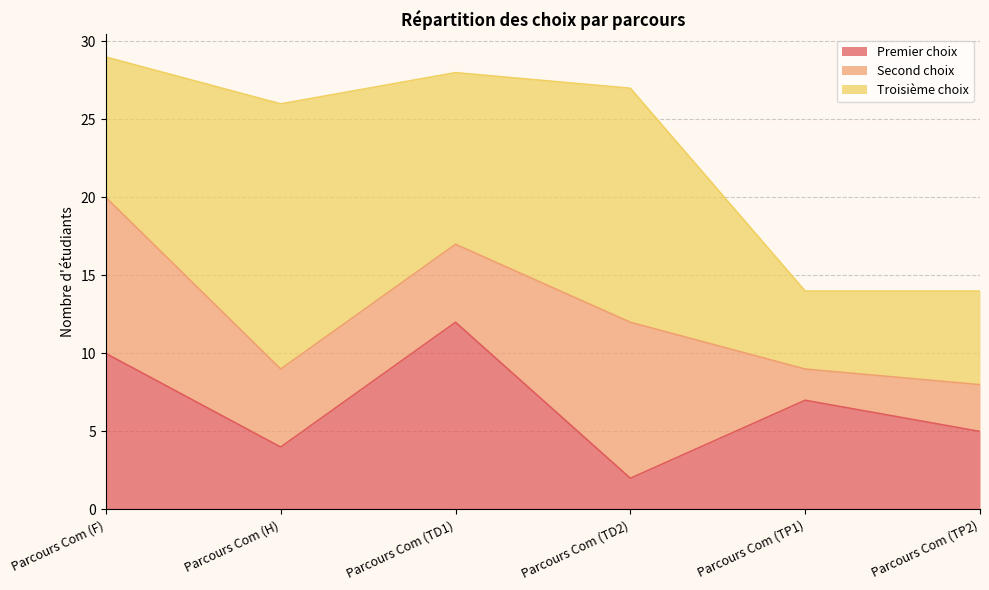

What is the label of the 3rd point from the left?

Parcours Com (TD1)